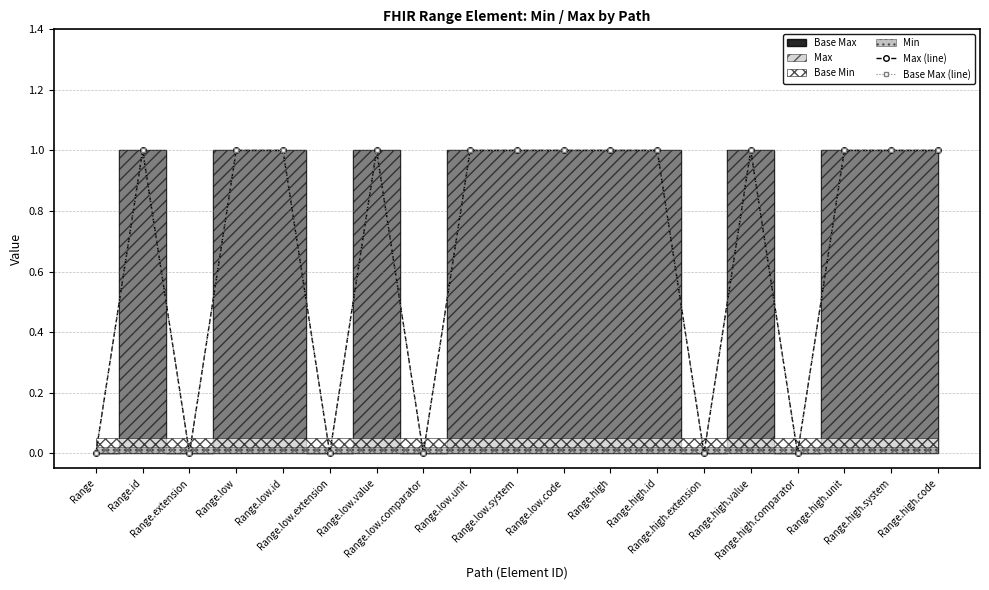

In Max (line), how many points are lower than both neighbors (excluding endpoints)?

5